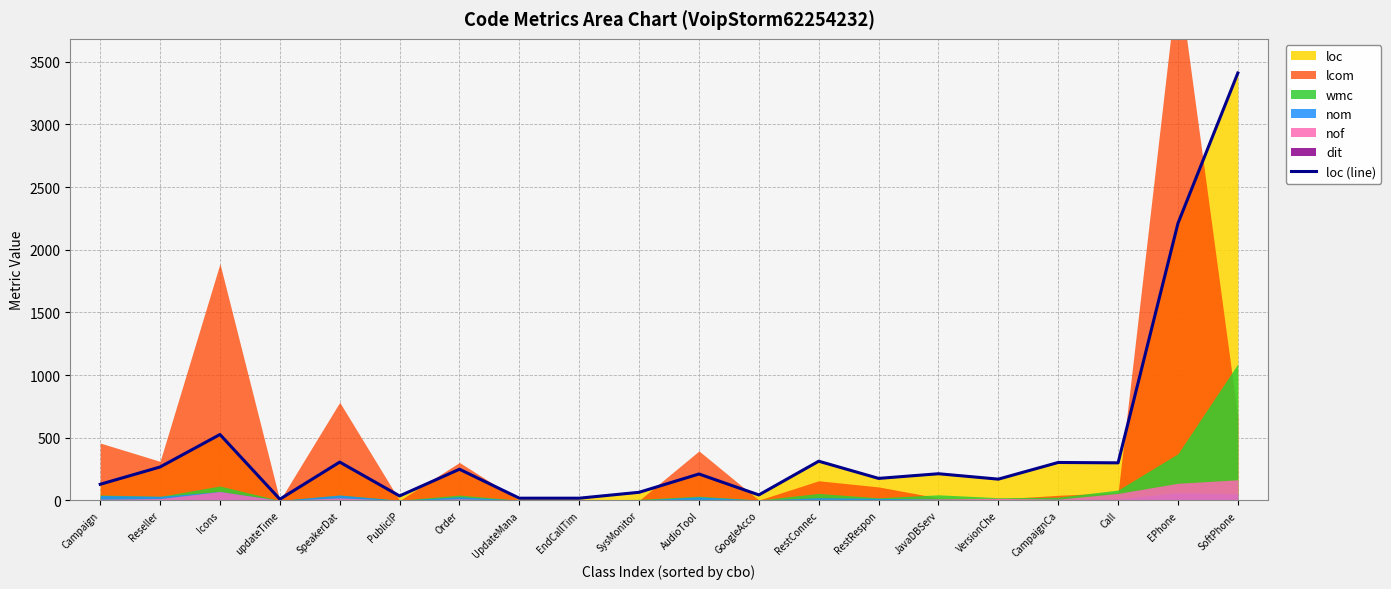

What is the difference between the maximum and minimum values?

3400